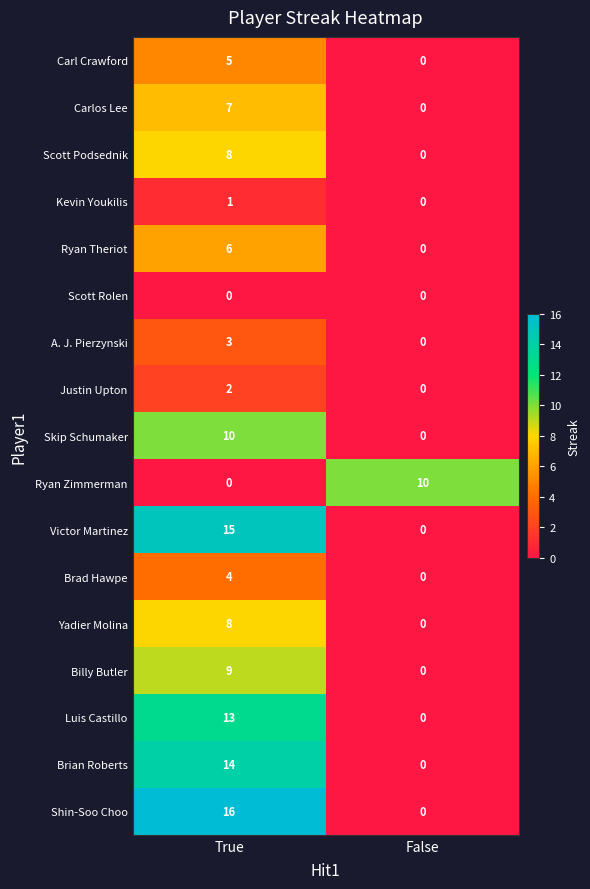

What is the total value across all series at False?

10